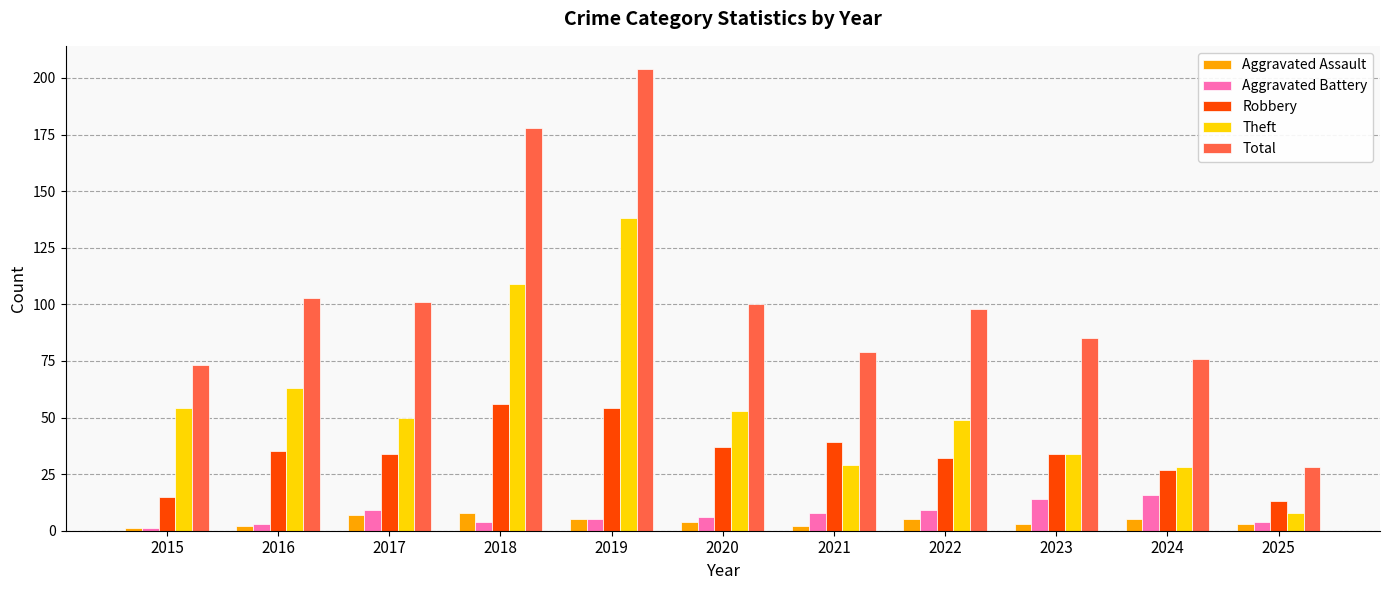

What is the approximate value of Aggravated Battery at 2021?

8